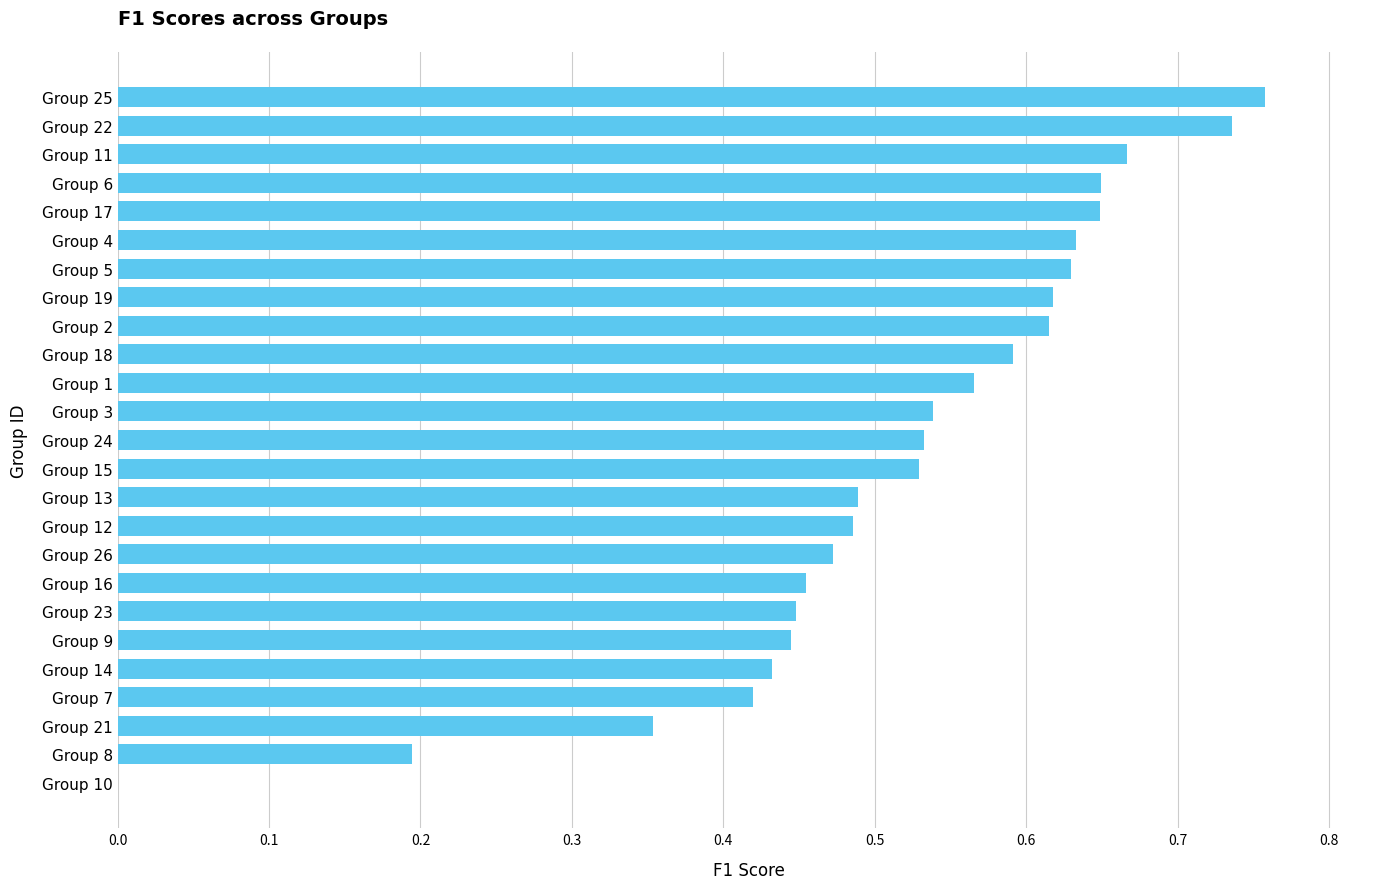

Which category has the highest value across all series?

Group 25